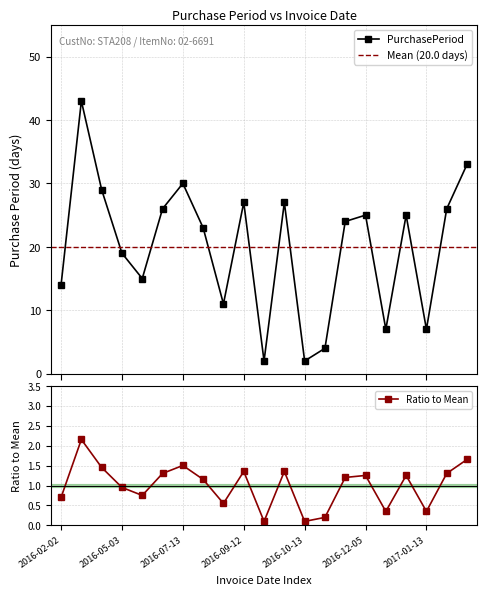

Read the value at 2016-02-02.

0.7